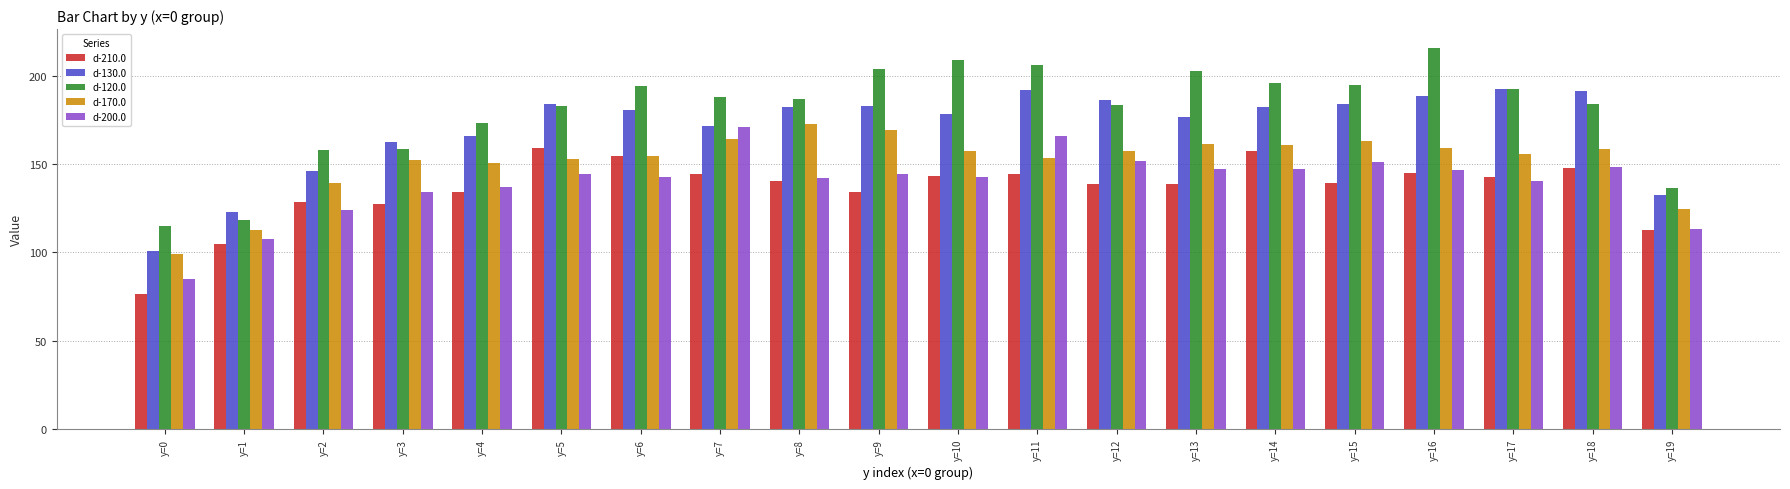

True or false: d-210.0 has a value of 168.2 at y=19.

False